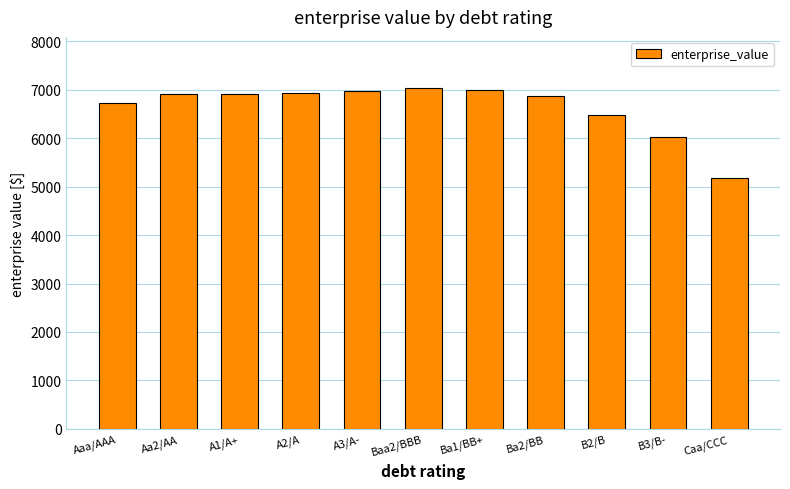

What is the difference between the values at Aaa/AAA and Ba1/BB+?

257.6